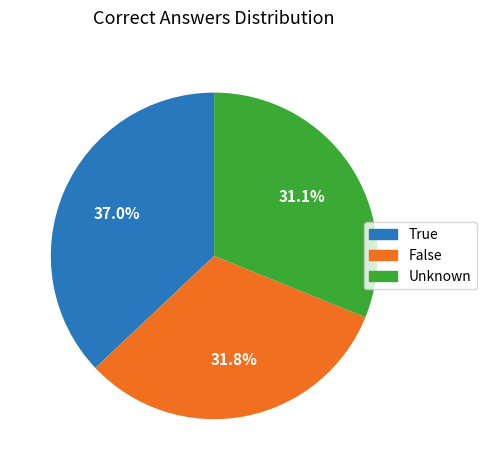

Is there any slice that represents more than half of the pie?

No